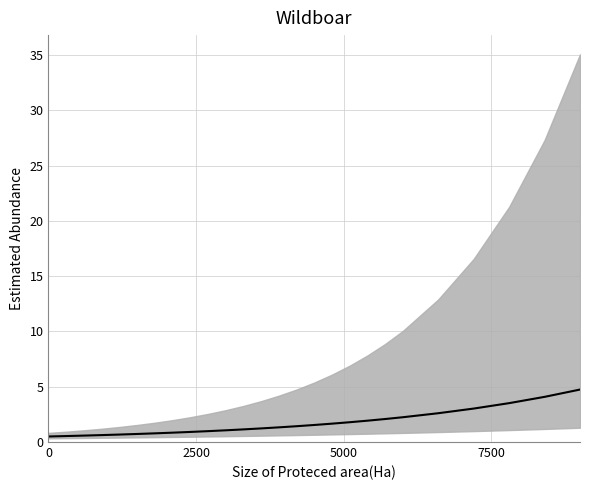

What is the sum of the values at 17 and 0?

2.3